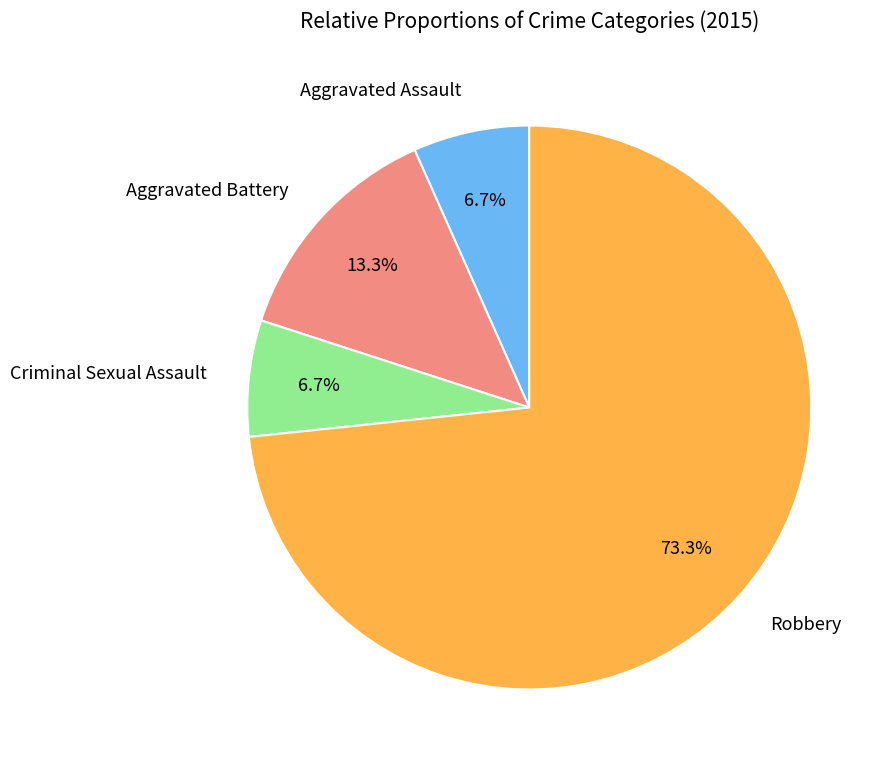

Count the number of slices in the pie.

4